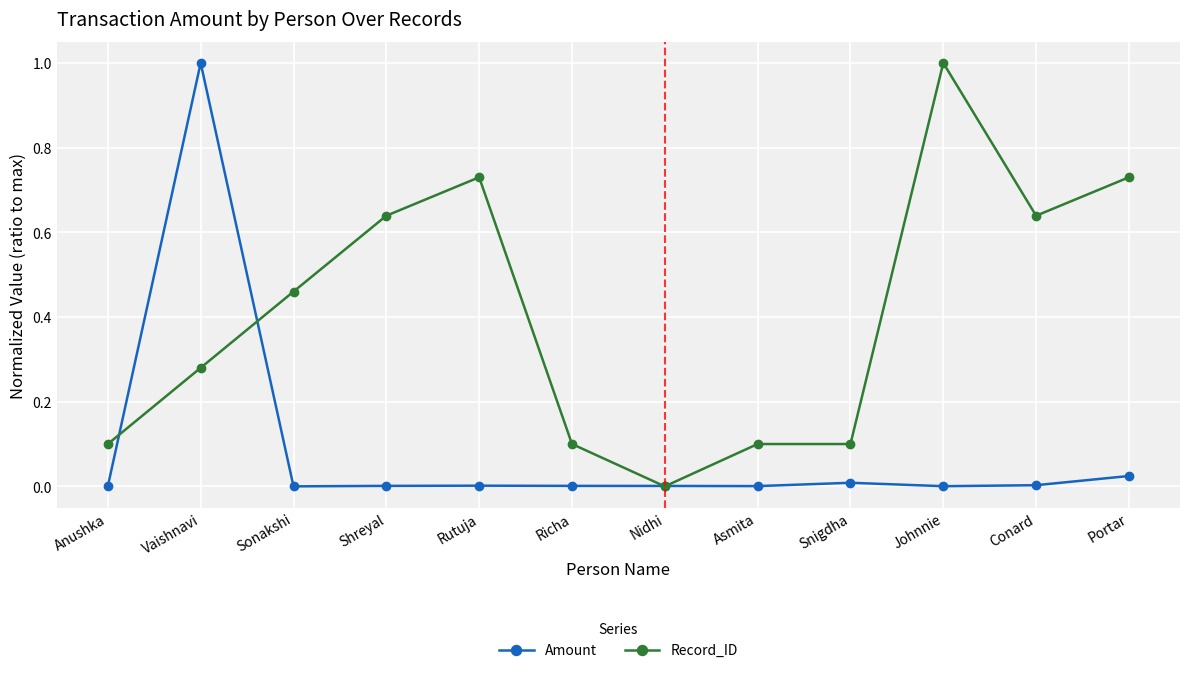

Rank the series at Sonakshi from highest to lowest value.

Record_ID, Amount